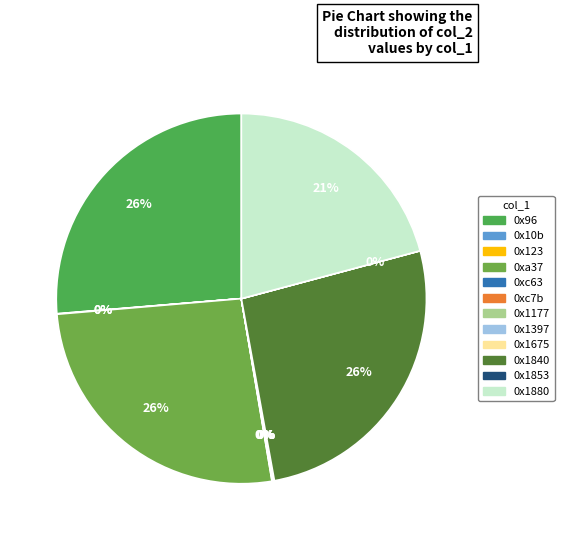

What is the smallest slice in the pie chart?

0x1853